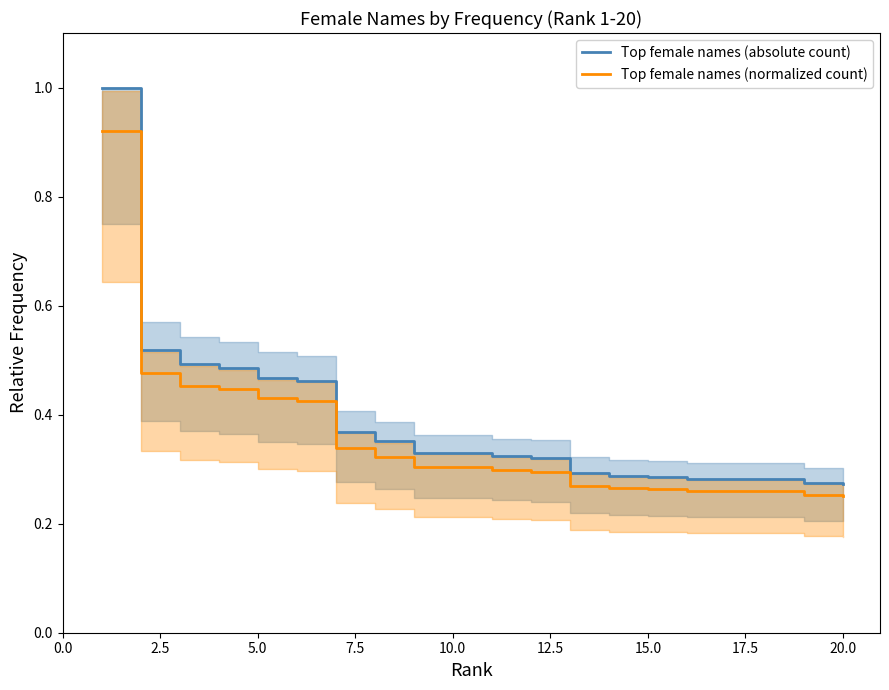

Is the value of Top female names (absolute count) at 16 greater than the value of Top female names (normalized count) at 10.0?

No